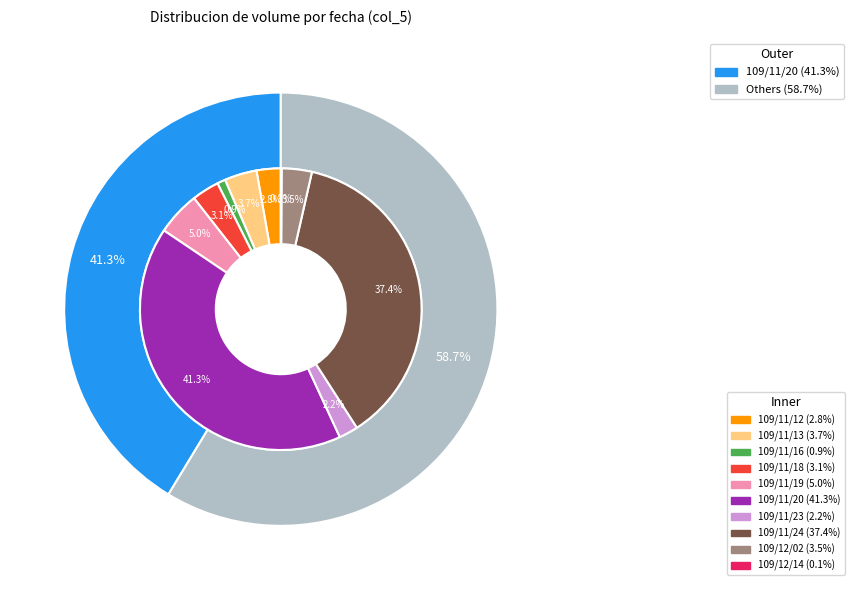

What is the total percentage of 109/12/02 and 109/12/14?

3.6%